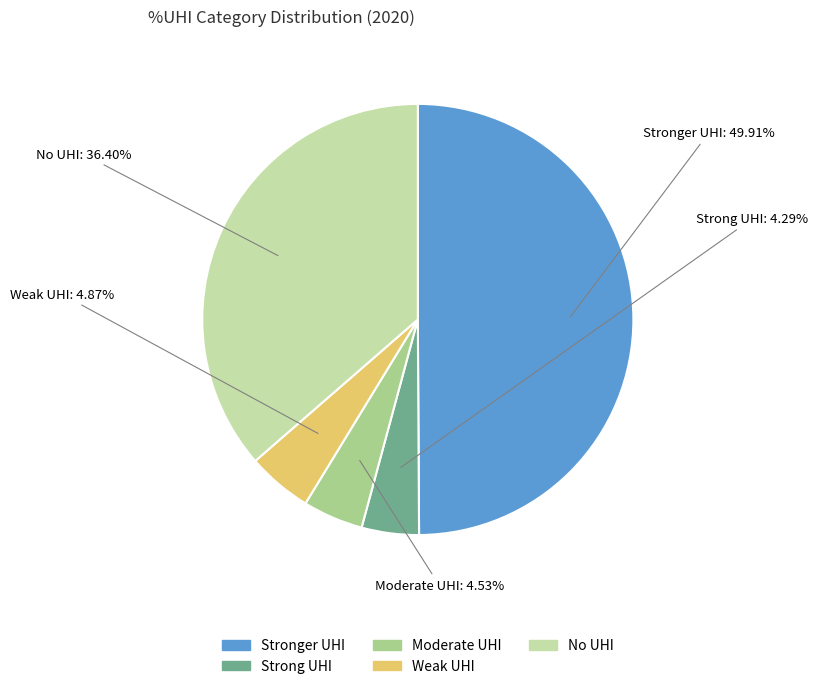

Does Moderate UHI represent more than half of the total?

No